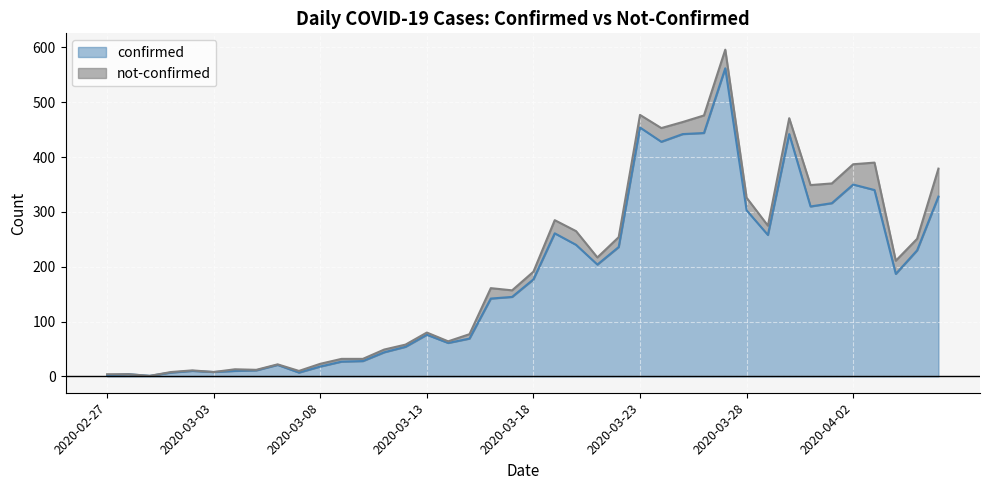

What is the sum of all values?

7257